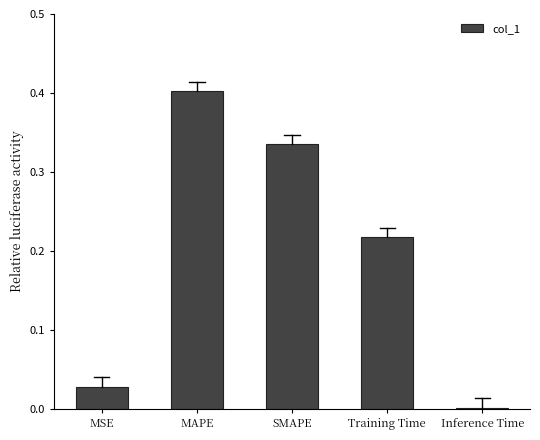

What is the change in value from MSE to MAPE?

+0.4